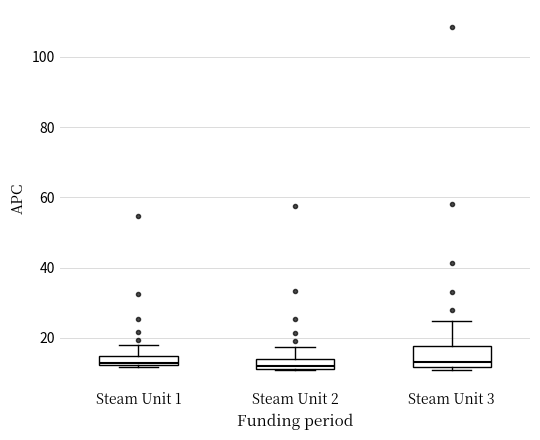

Where is the upper edge of the box for Steam Unit 2 on the y-axis? The values are not printed on the chart, so give them approximately, as read against the axis.

14